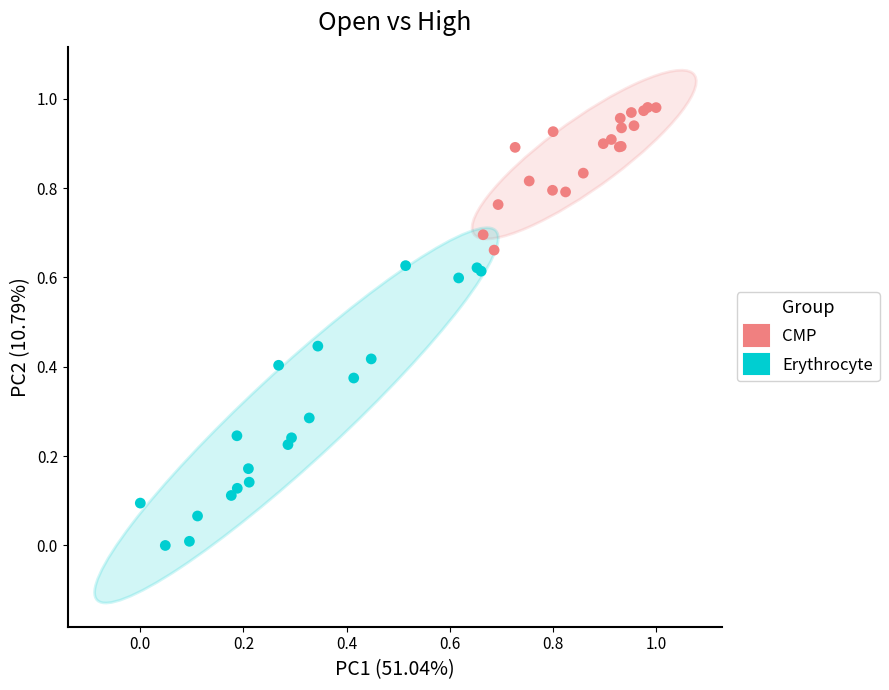

Which series has the largest Y range (max minus min)?

Erythrocyte